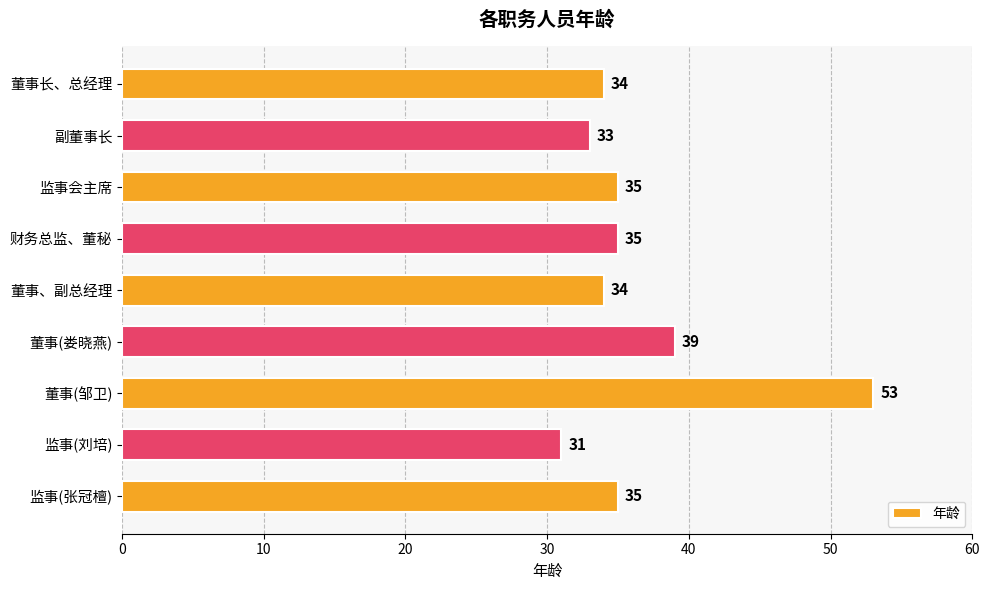

The chart shows a value of 35 at 监事(张冠檀). True or false?

True